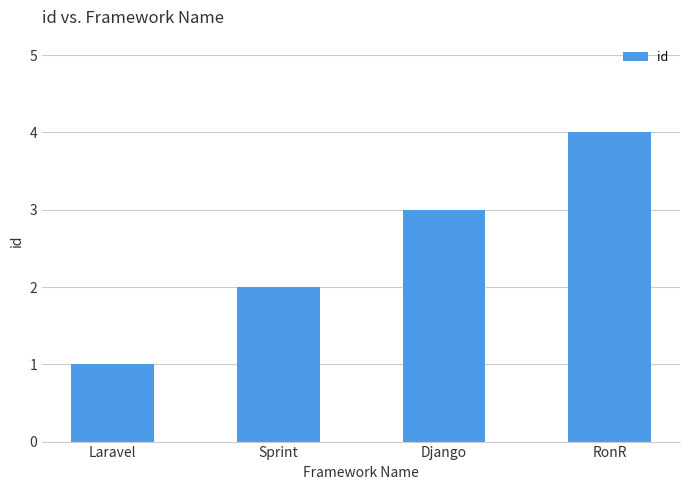

Rank the categories by value from lowest to highest.

Laravel, Sprint, Django, RonR